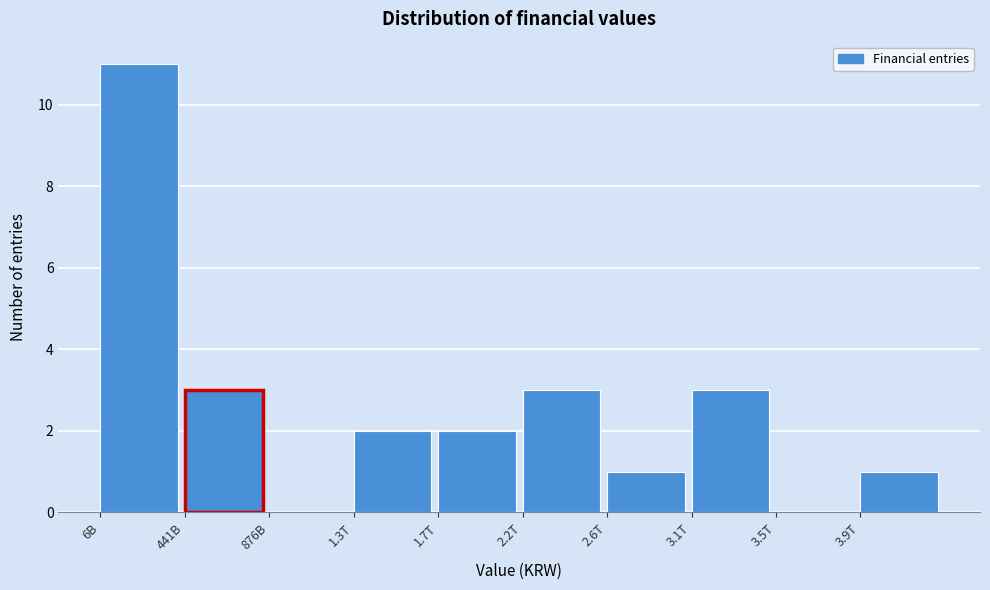

Reading left to right, what are all the values shown in this chart?

6B=11	441B=3	876B=0	1.3T=2	1.7T=2	2.2T=3	2.6T=1	3.1T=3	3.5T=0	3.9T=1